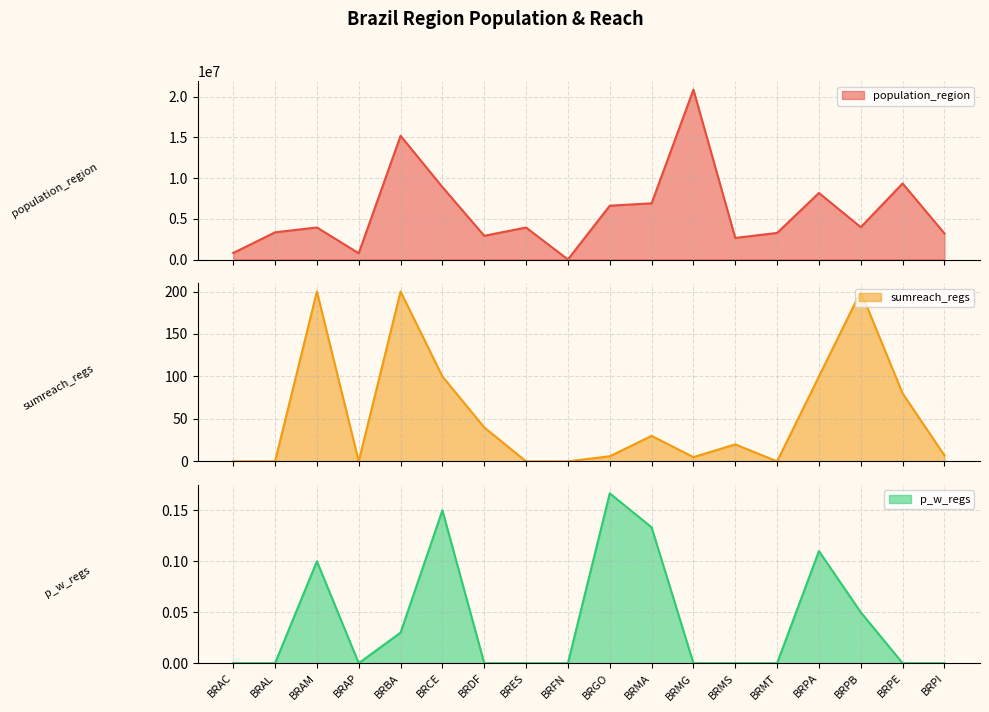

How many values in sumreach_regs are above zero?

12